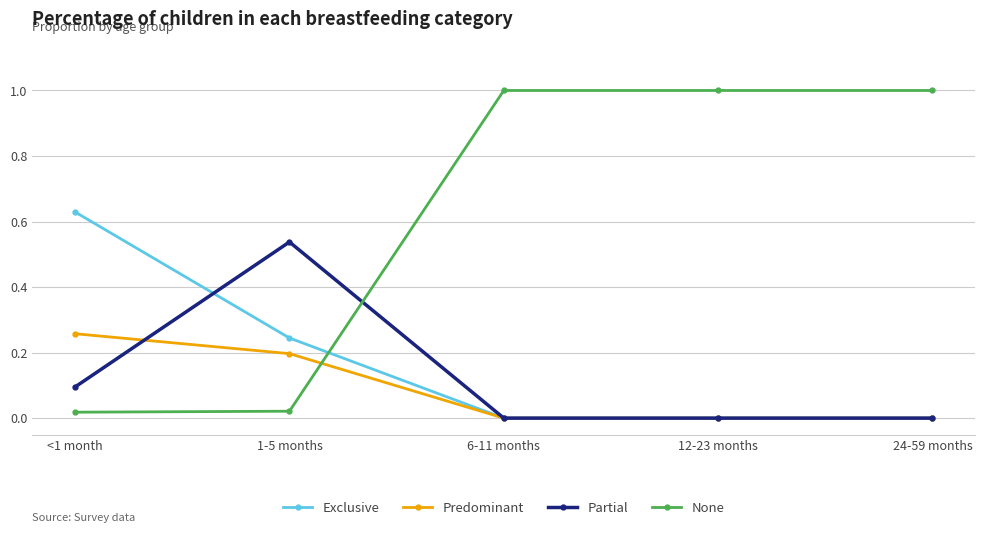

At how many categories does at least one series exceed 0?

5